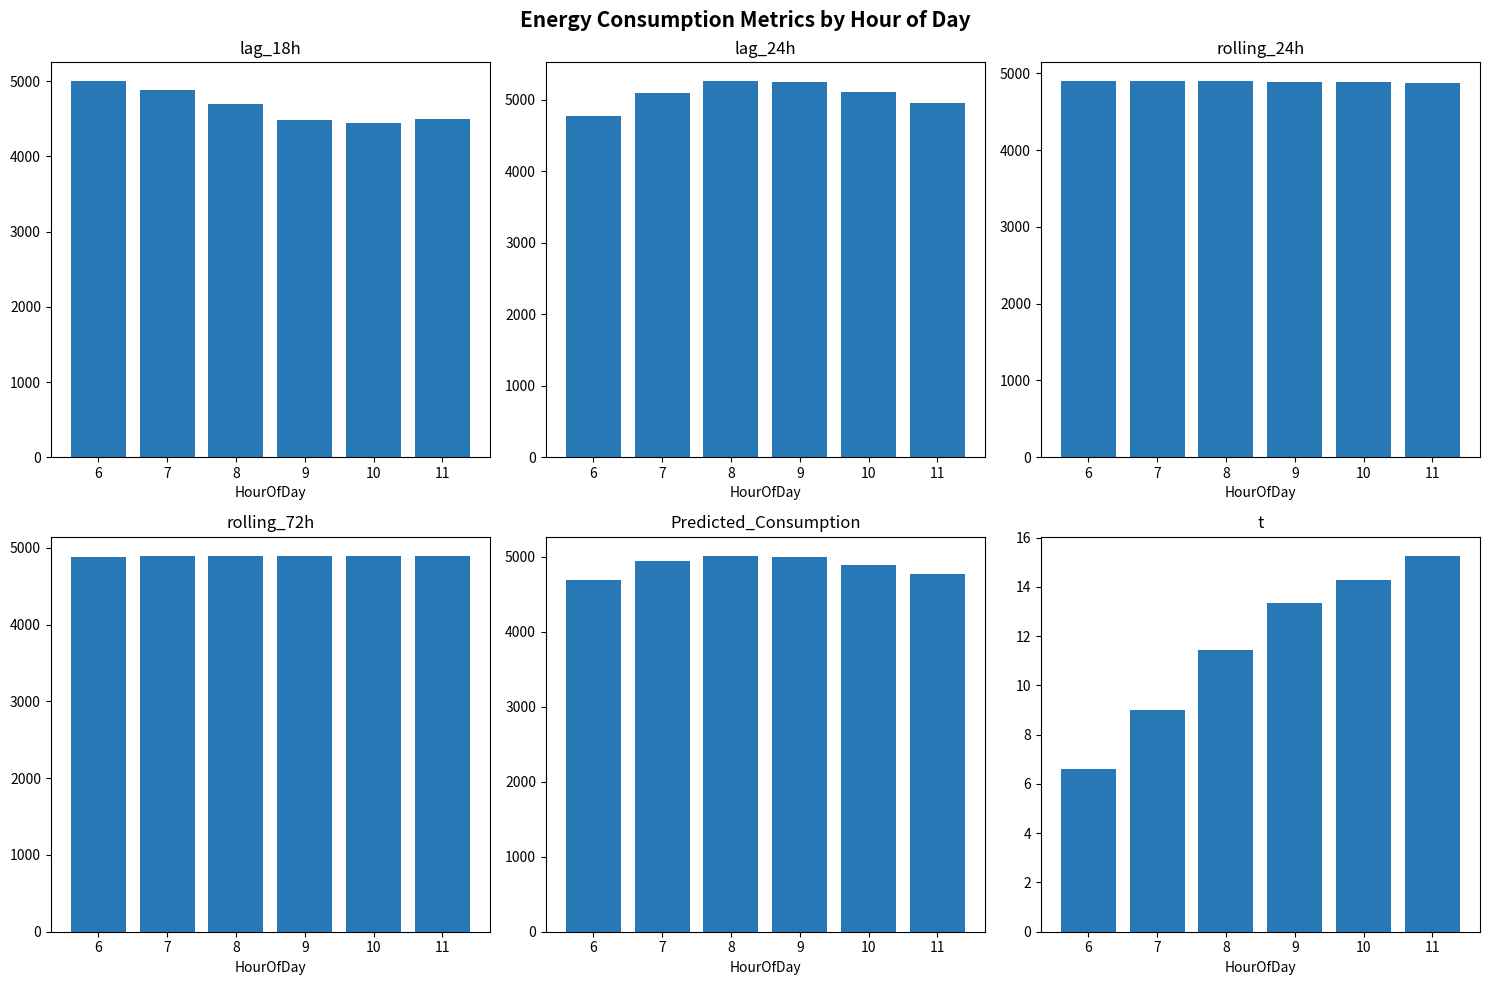

Are the bars grouped side by side (vs. stacked)?

Yes